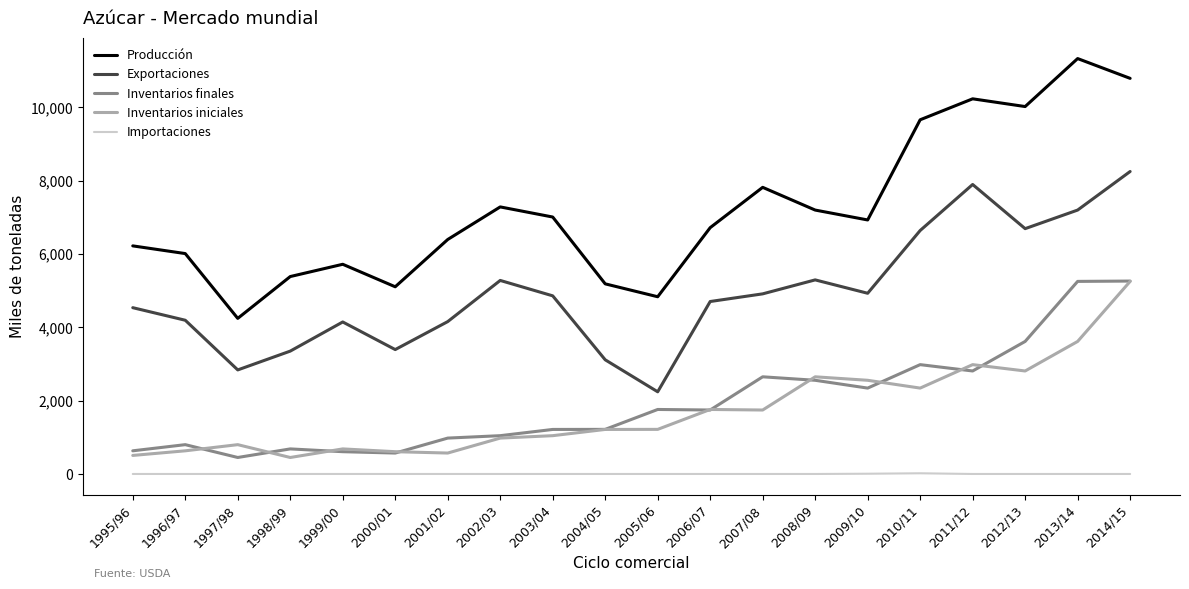

What is the average value of the Inventarios finales series?

1959